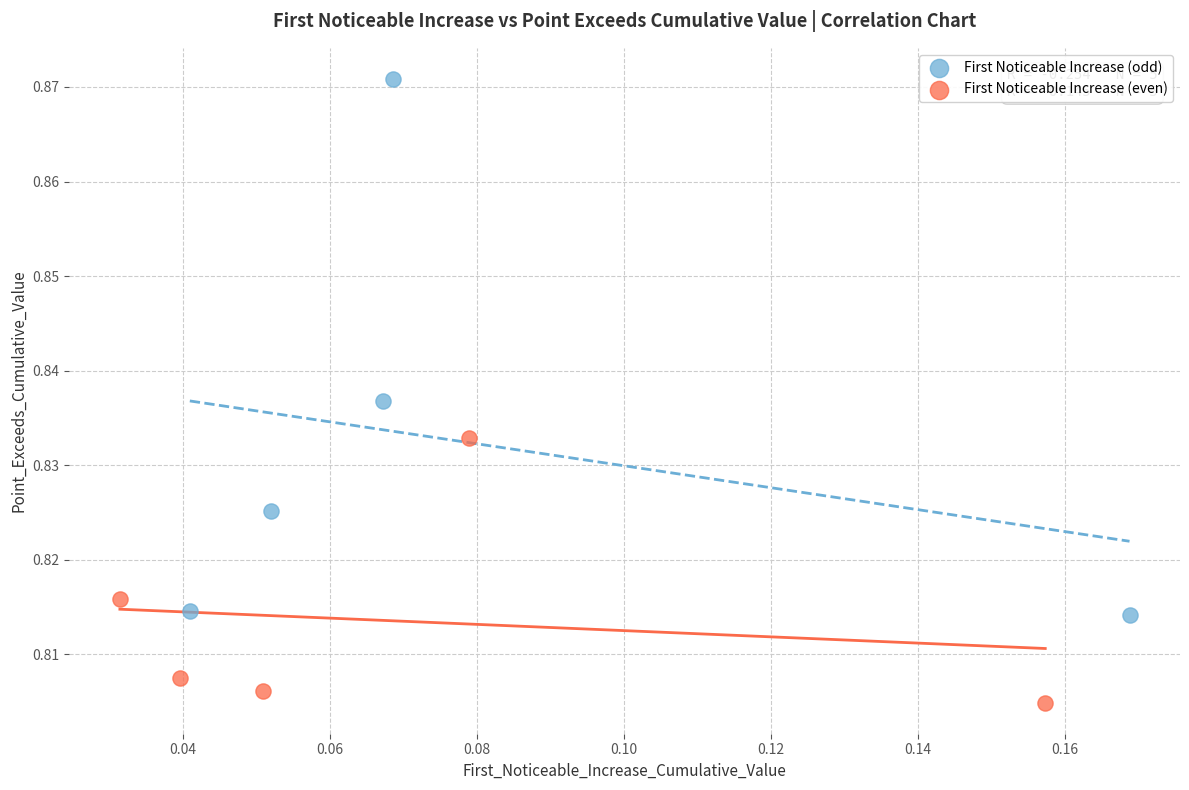

Which series has the largest Y range (max minus min)?

First Noticeable Increase (odd)